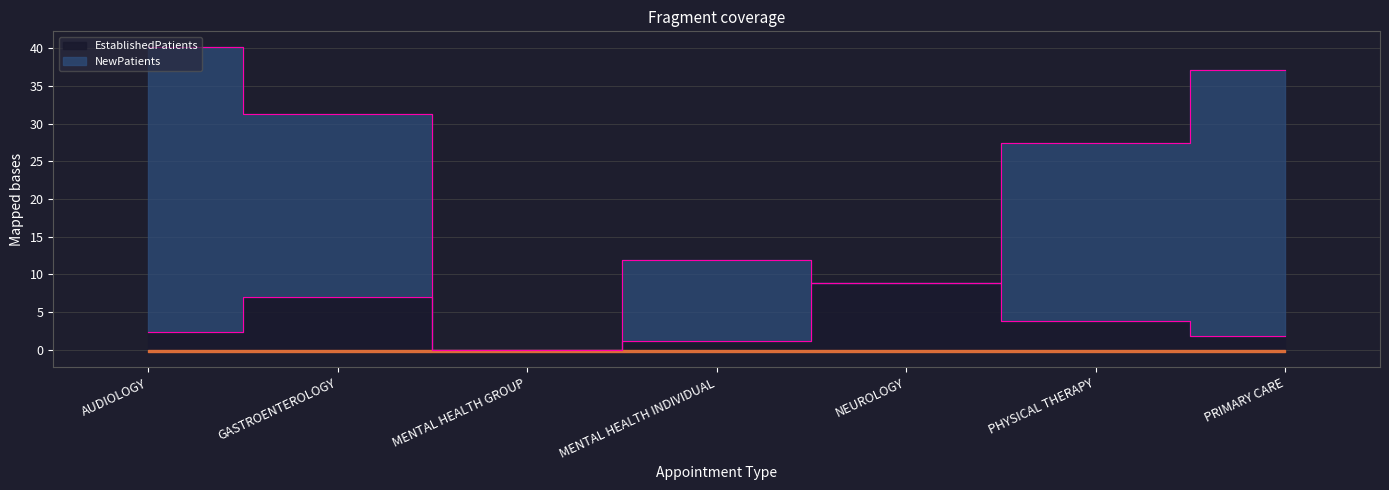

How many points are higher than both their immediate neighbors (excluding endpoints)?

2